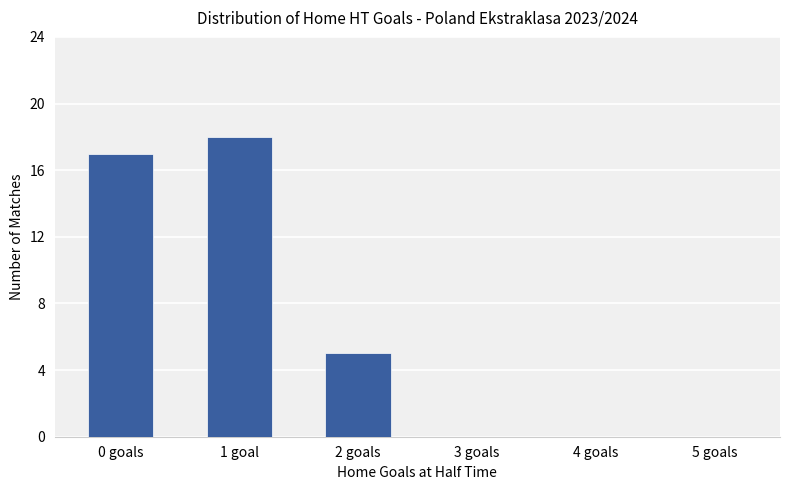

The value at 2 goals is 5. True or false?

True